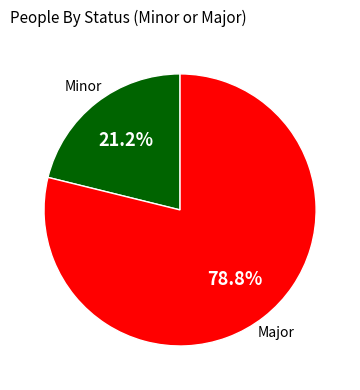

Which category accounts for the majority?

Major